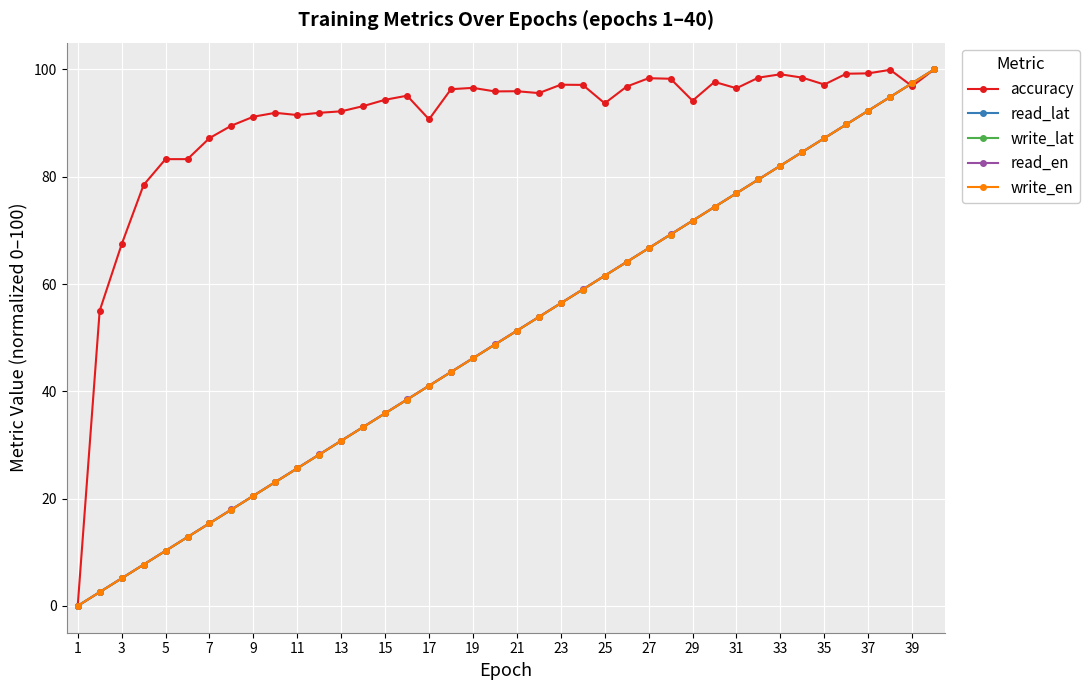

Which series has the largest total across all categories?

accuracy